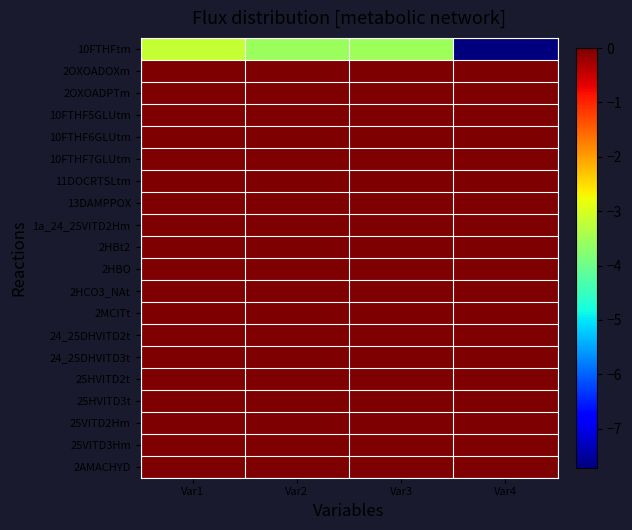

What is the smallest value displayed?

-7.7